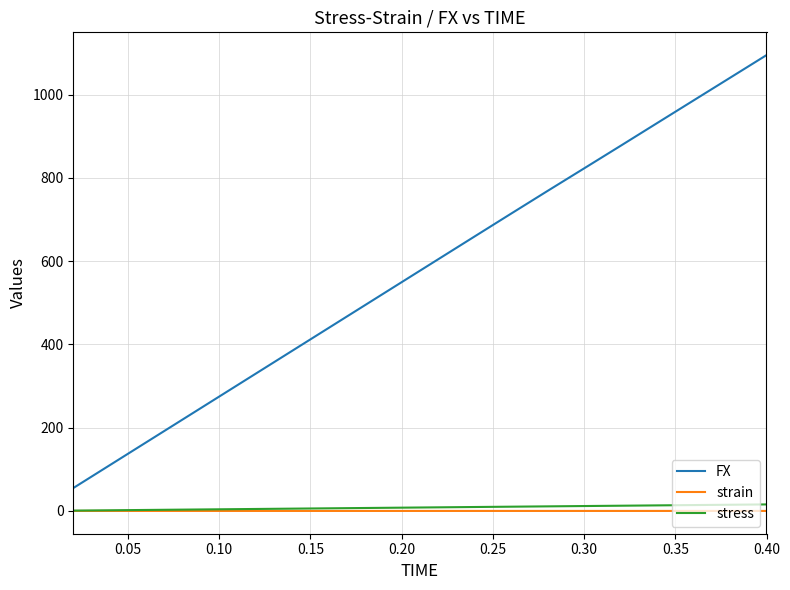

At how many categories does at least one series exceed 253?

16